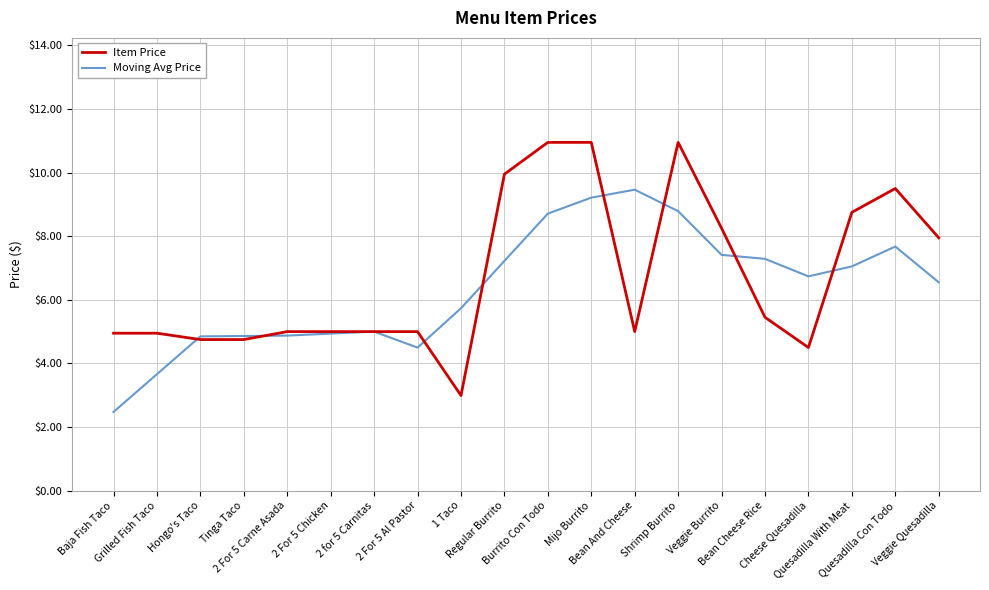

What is the minimum value shown in the chart?

2.5